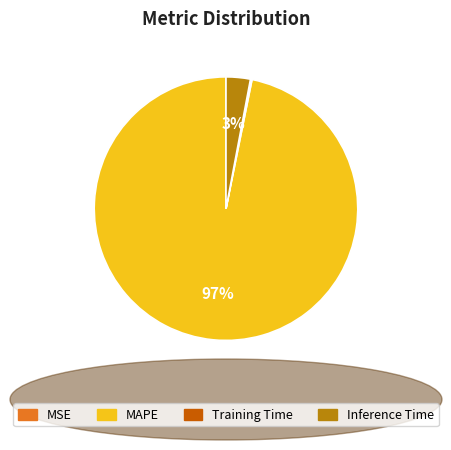

What percentage is the MAPE slice, to the nearest percent?

97%